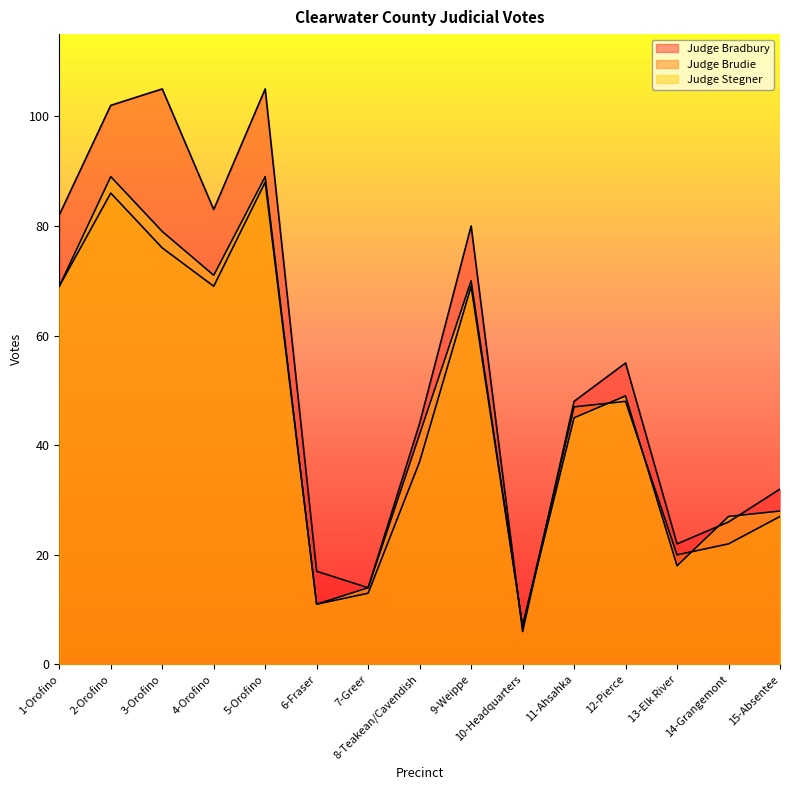

Which has a higher value, 1-Orofino or 4-Orofino?

4-Orofino